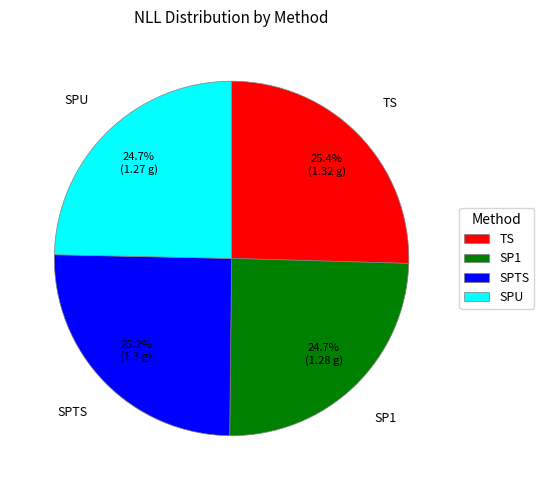

Combined, do TS and SPTS account for over 50%?

Yes